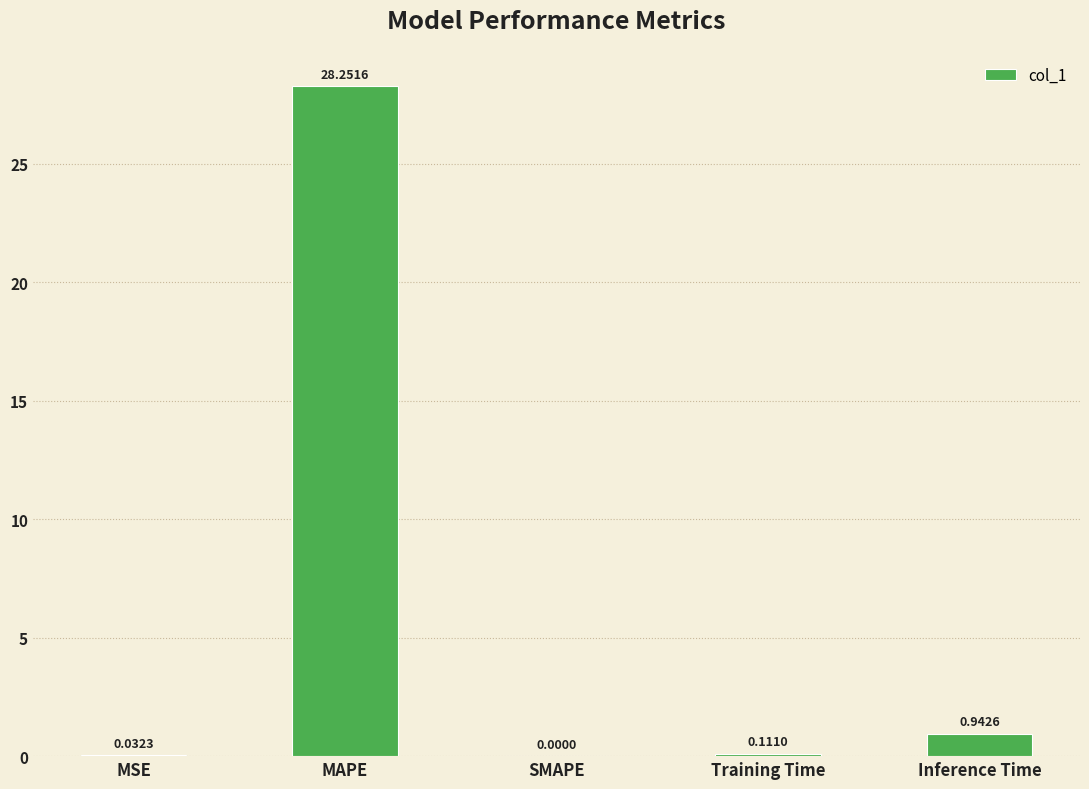

What is the change in value from MAPE to Training Time?

-28.1